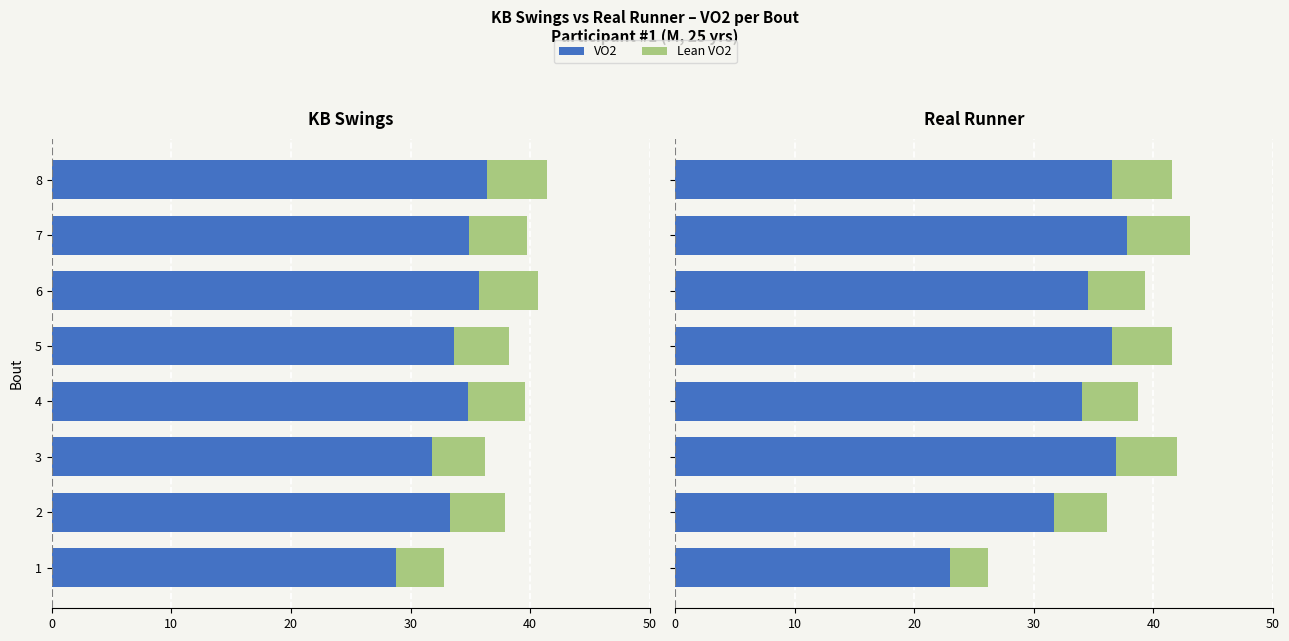

List the series in order of their peak value, lowest first.

KB Lean VO2, KB Swings VO2, Real Runner VO2, RR Lean VO2